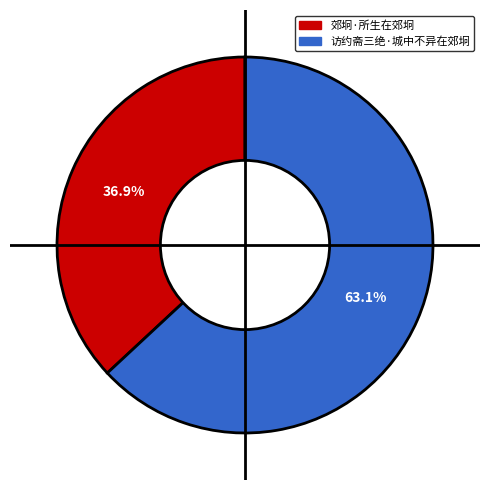

Rank the categories by value from lowest to highest.

郊坰·所生在郊坰, 访约斋三绝·城中不异在郊坰